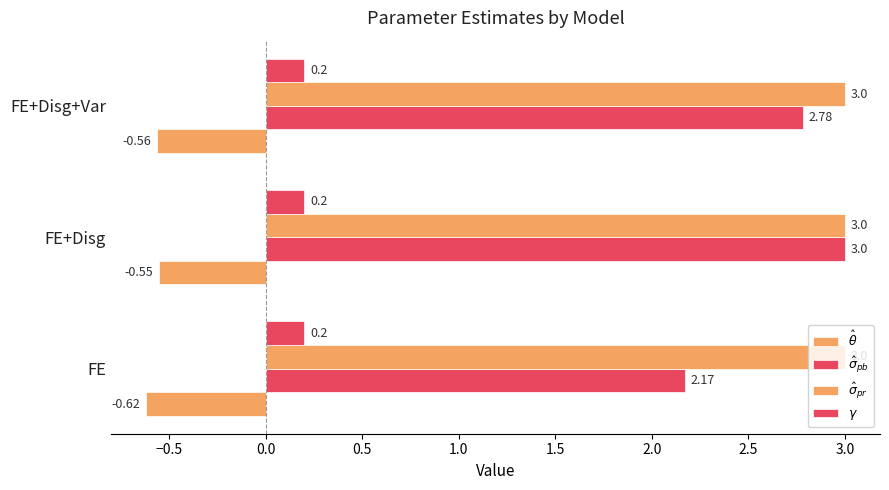

How many categories are shown in the chart?

3